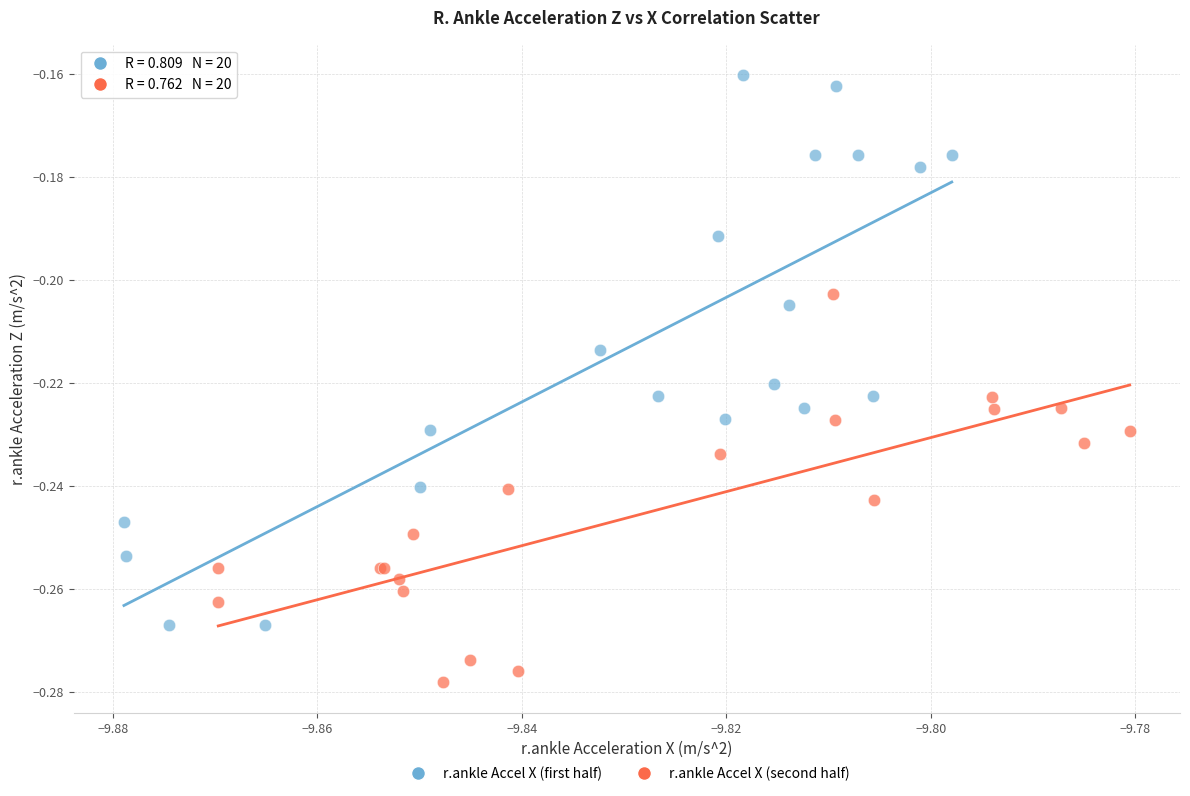

Which series contains the lowest Y value?

r.ankle Accel X (second half)